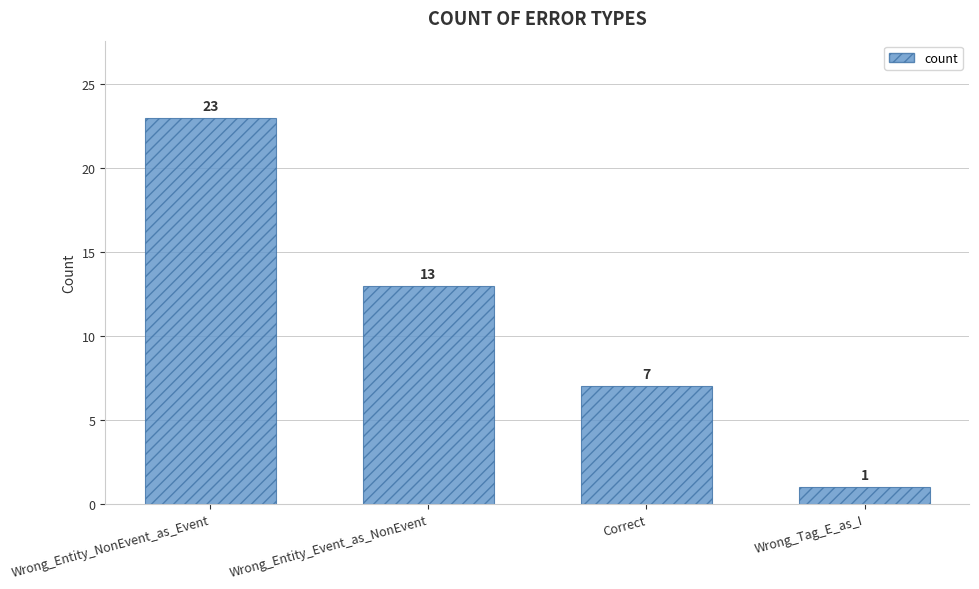

Count the values in the range 7 to 23.

3